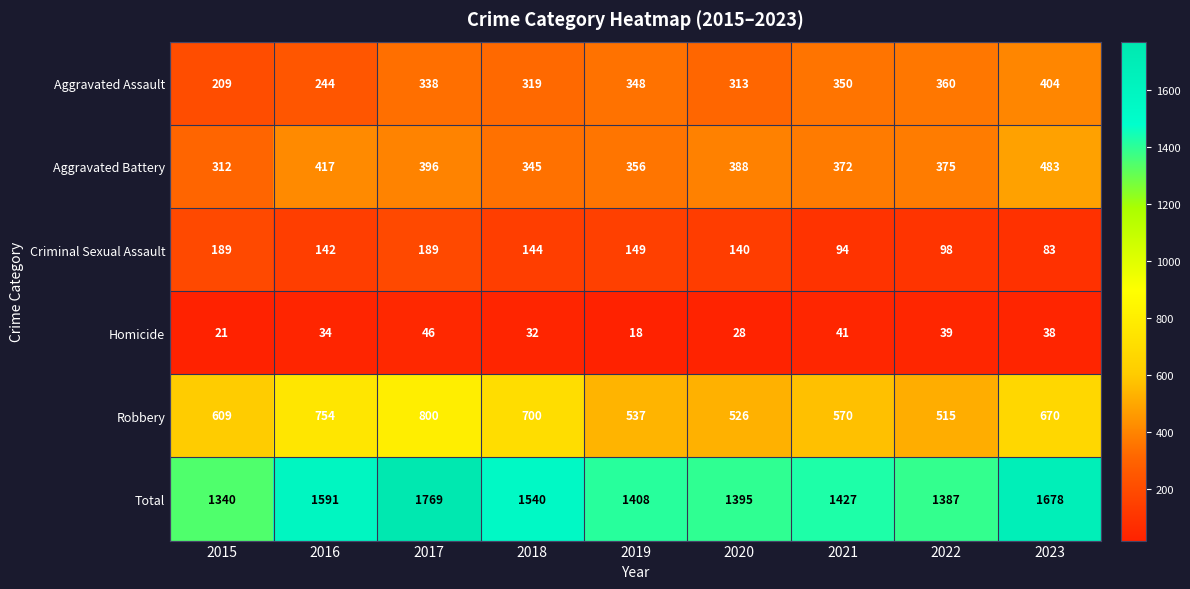

What is the difference between the highest and lowest values at 2019?

1390